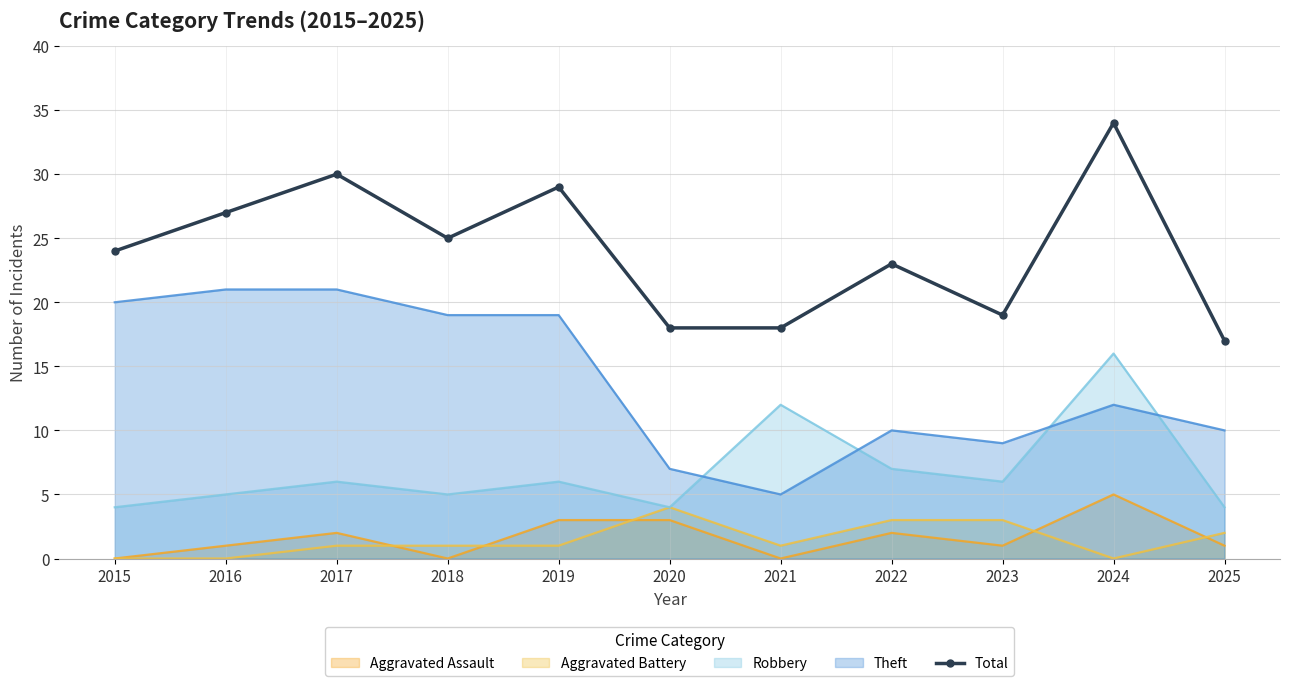

What is the value of the 10th point from the left?

34